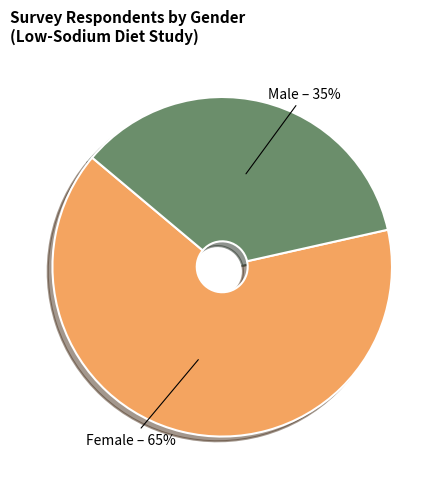

What percentage is the Male slice, to the nearest percent?

35%